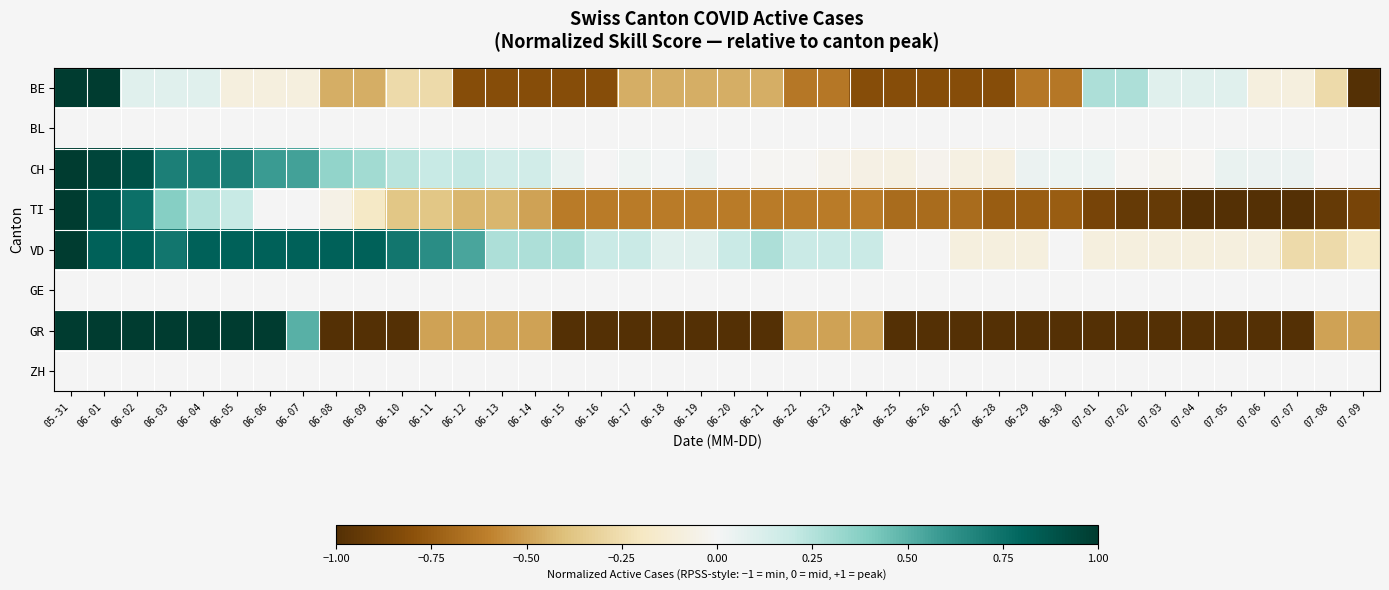

List the series in order of their peak value, highest first.

BE, CH, TI, VD, GR, BL, GE, ZH